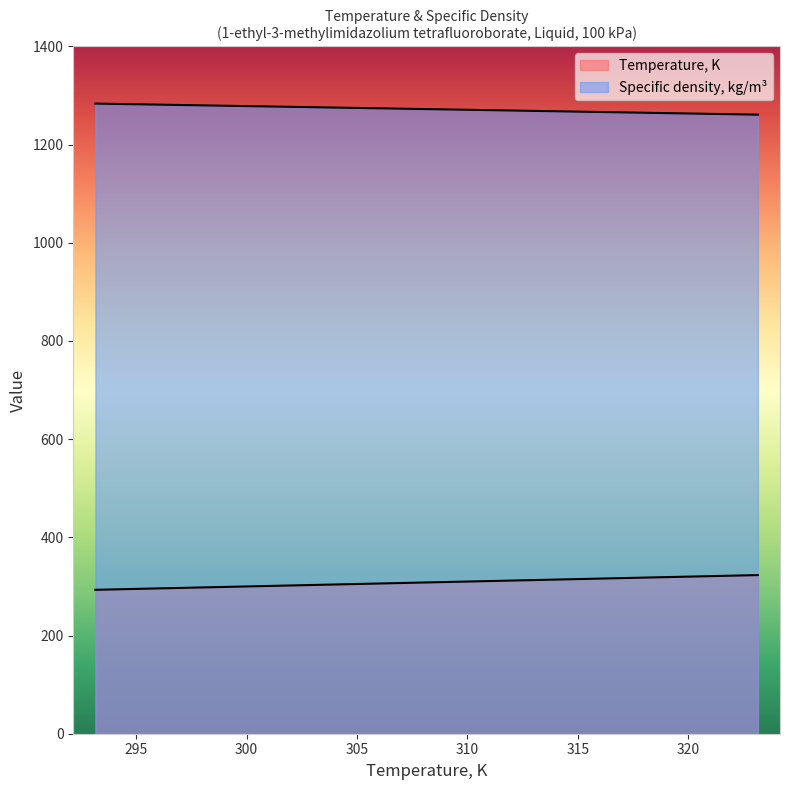

What are all the series names shown in the legend?

Temperature, K, Specific density, kg/m3